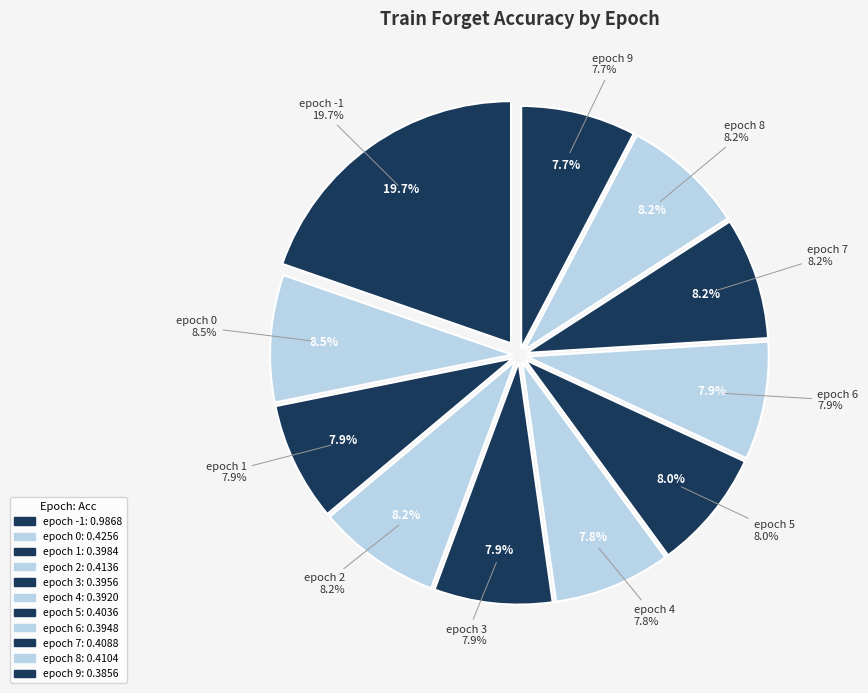

Combined, do epoch 7 and epoch 9 account for over 50%?

No